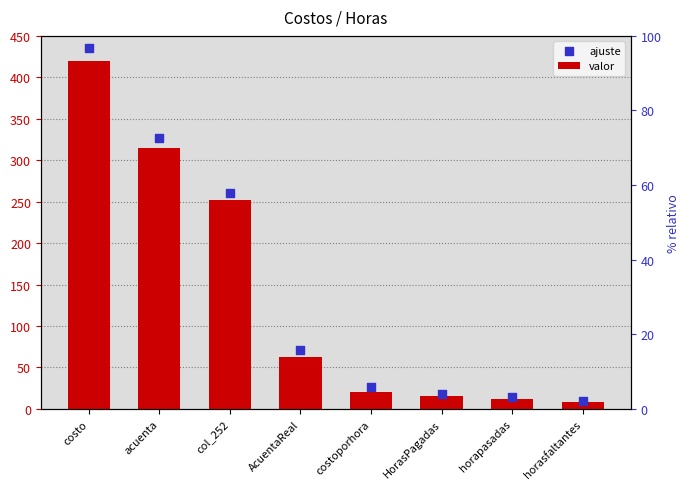

Which series reaches the maximum Y coordinate?

ajuste